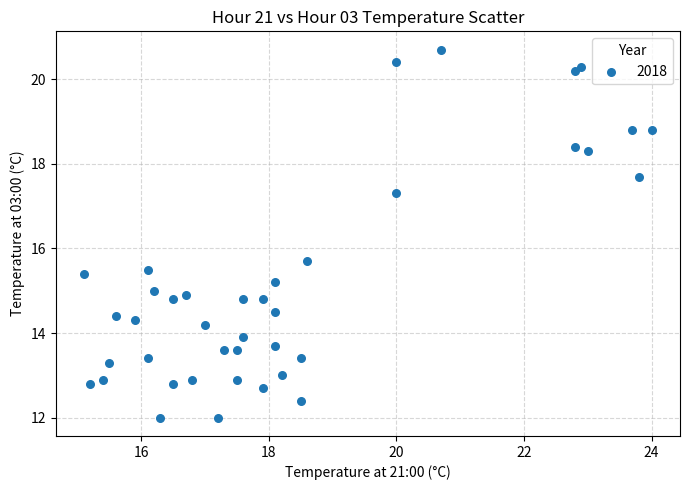

What Y value in the scatter plot is closest to 16?

15.7